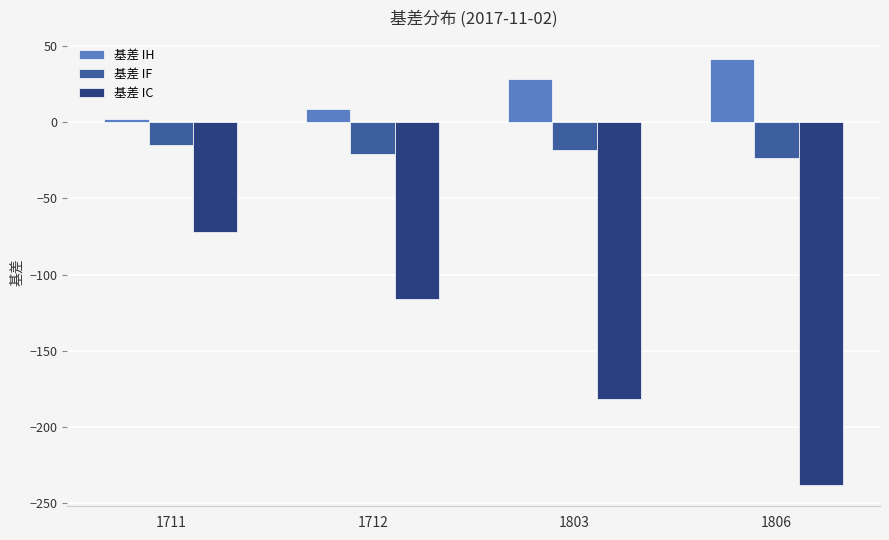

Which series has the largest total across all categories?

基差 IH